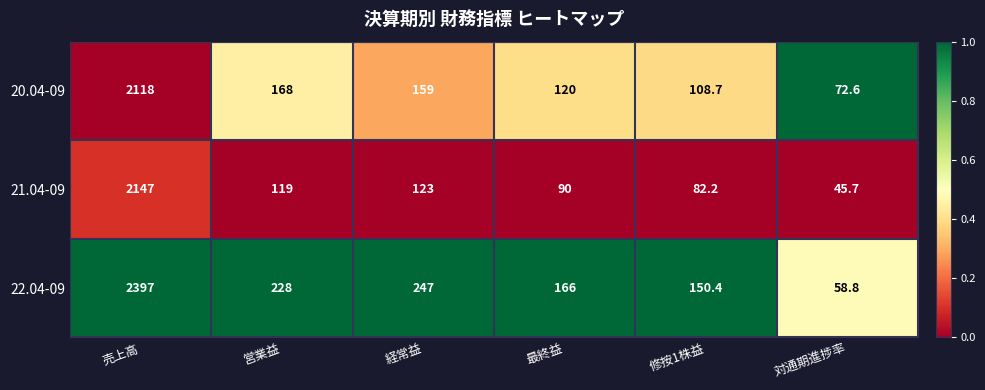

Reading right to left, transcribe all the data shown in this chart.

20.04-09: 72.6	108.7	120.0	159.0	168.0	2118.0
21.04-09: 45.7	82.2	90.0	123.0	119.0	2147.0
22.04-09: 58.8	150.4	166.0	247.0	228.0	2397.0